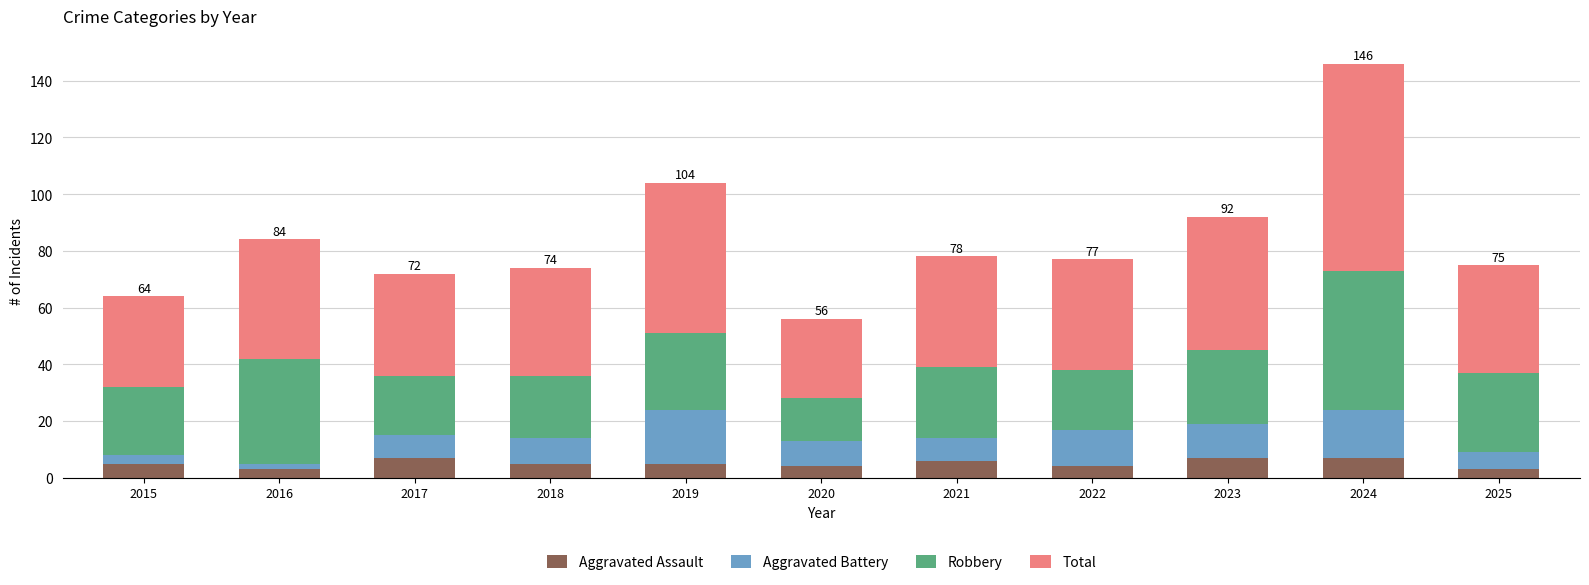

What is the total value across all series at 2020?

56